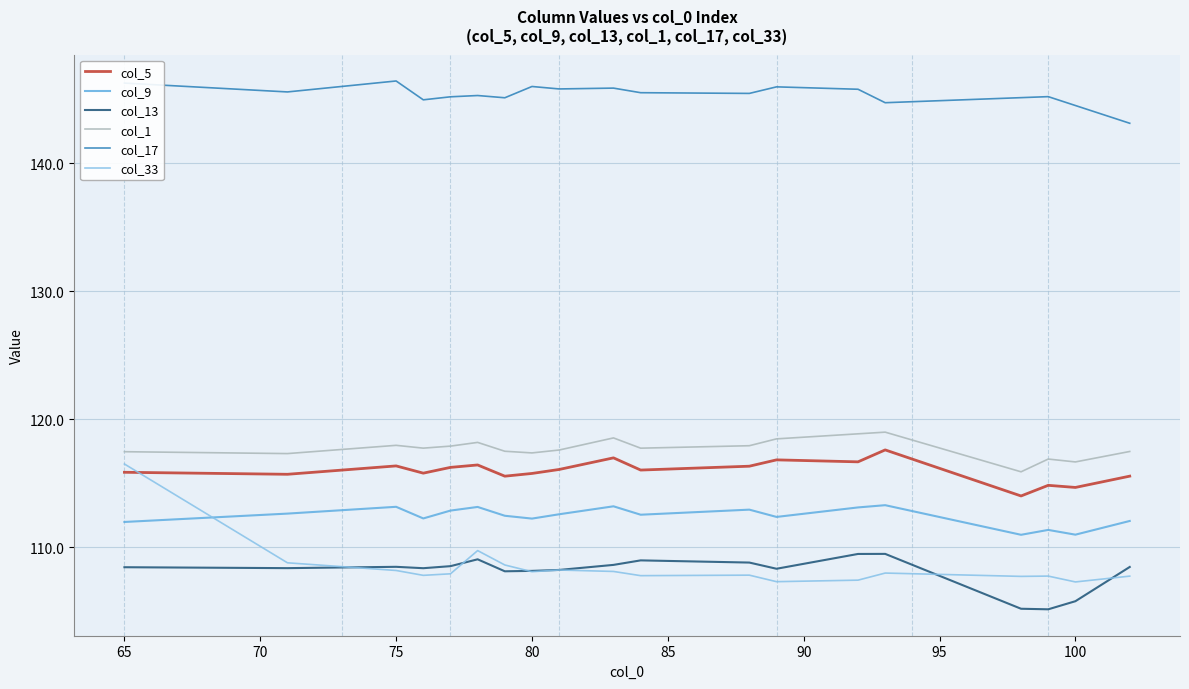

At which label is col_5 closest to 58?

98